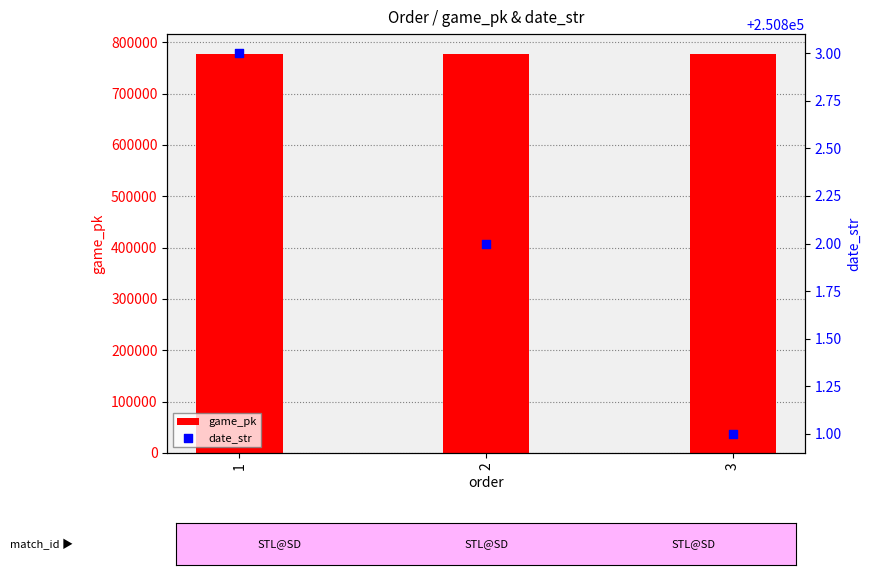

What are all the series names shown in the legend?

game_pk, date_str